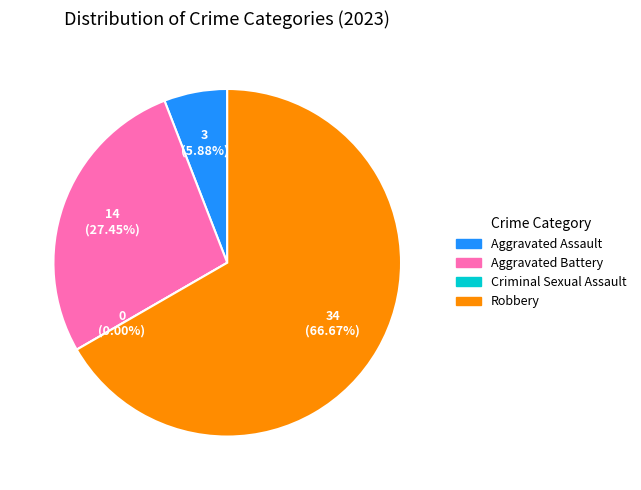

Rank the categories by value from highest to lowest.

Robbery, Aggravated Battery, Aggravated Assault, Criminal Sexual Assault